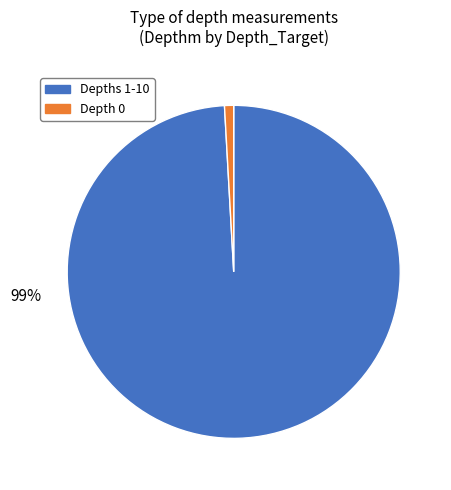

Is there any slice that represents more than half of the pie?

Yes